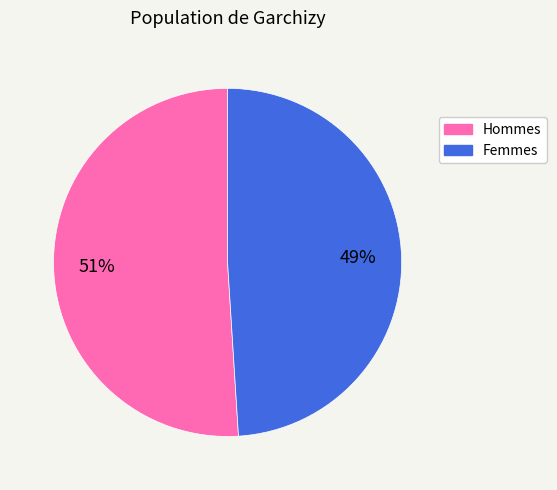

To the nearest percent, what is the difference between the largest and smallest slice percentages?

2%